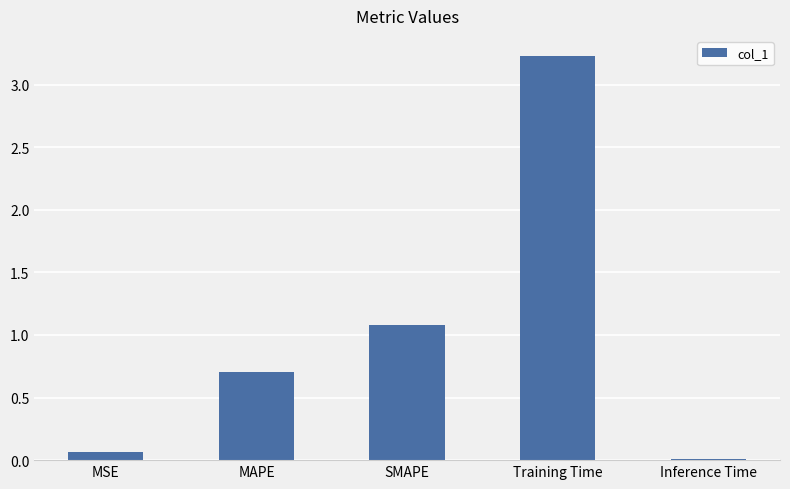

What is the greatest value displayed?

3.2